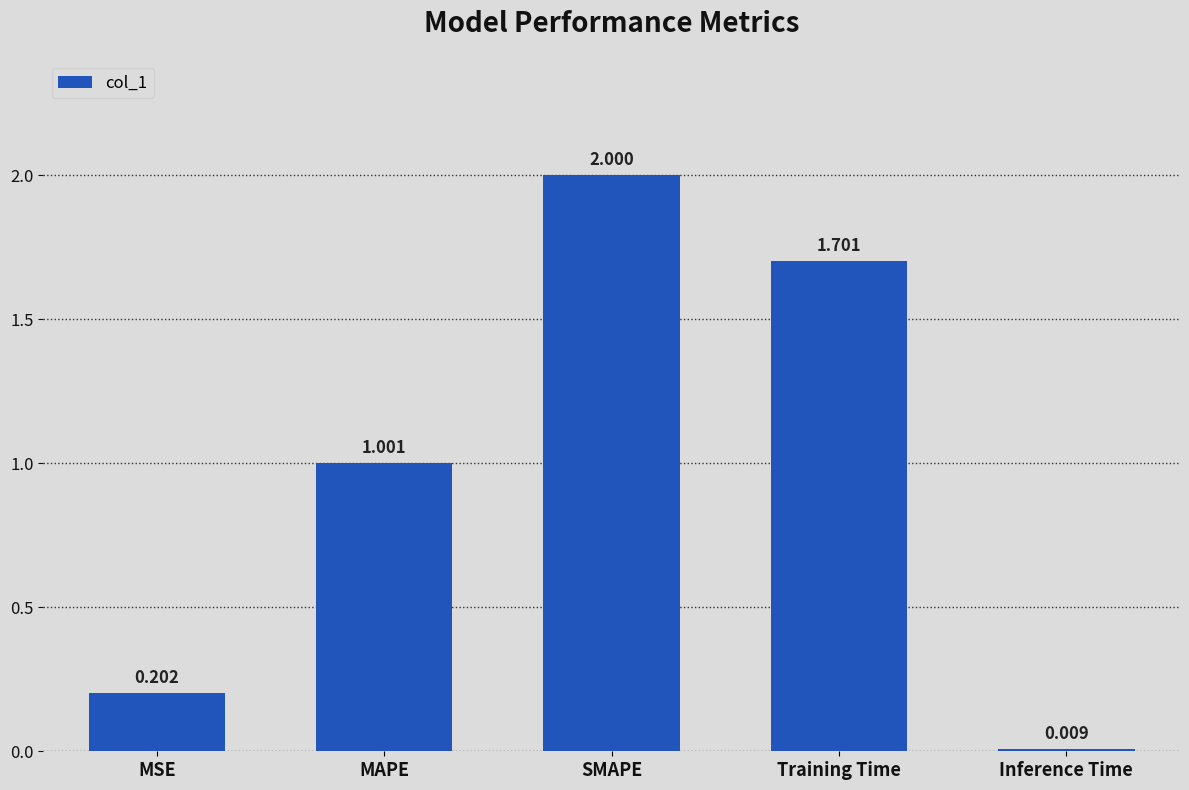

At which category does the chart reach its peak across all series?

SMAPE